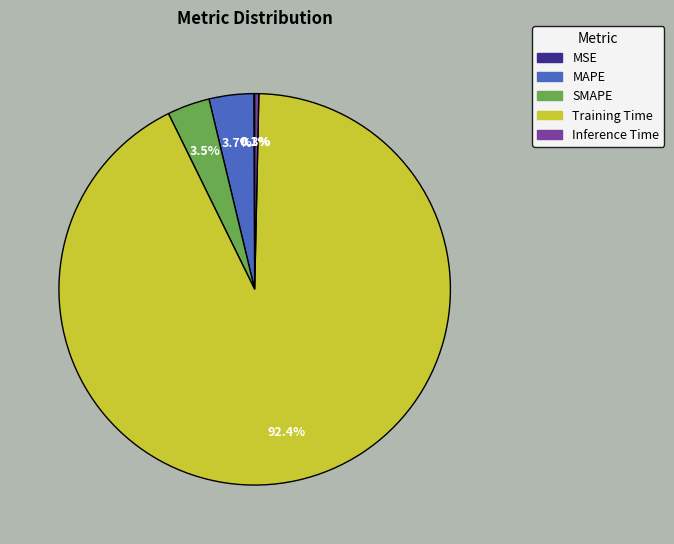

What is the total percentage of Training Time and SMAPE?

95.9%